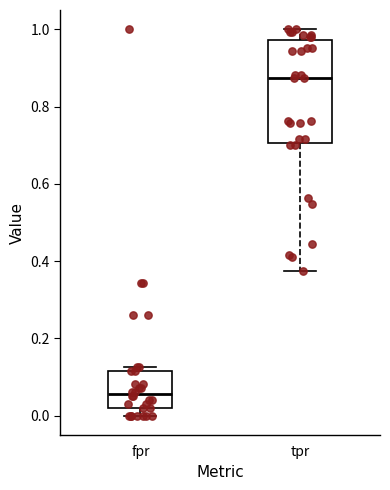

Where does the lower whisker of the box for fpr end on the y-axis? The values are not printed on the chart, so give them approximately, as read against the axis.

0.00